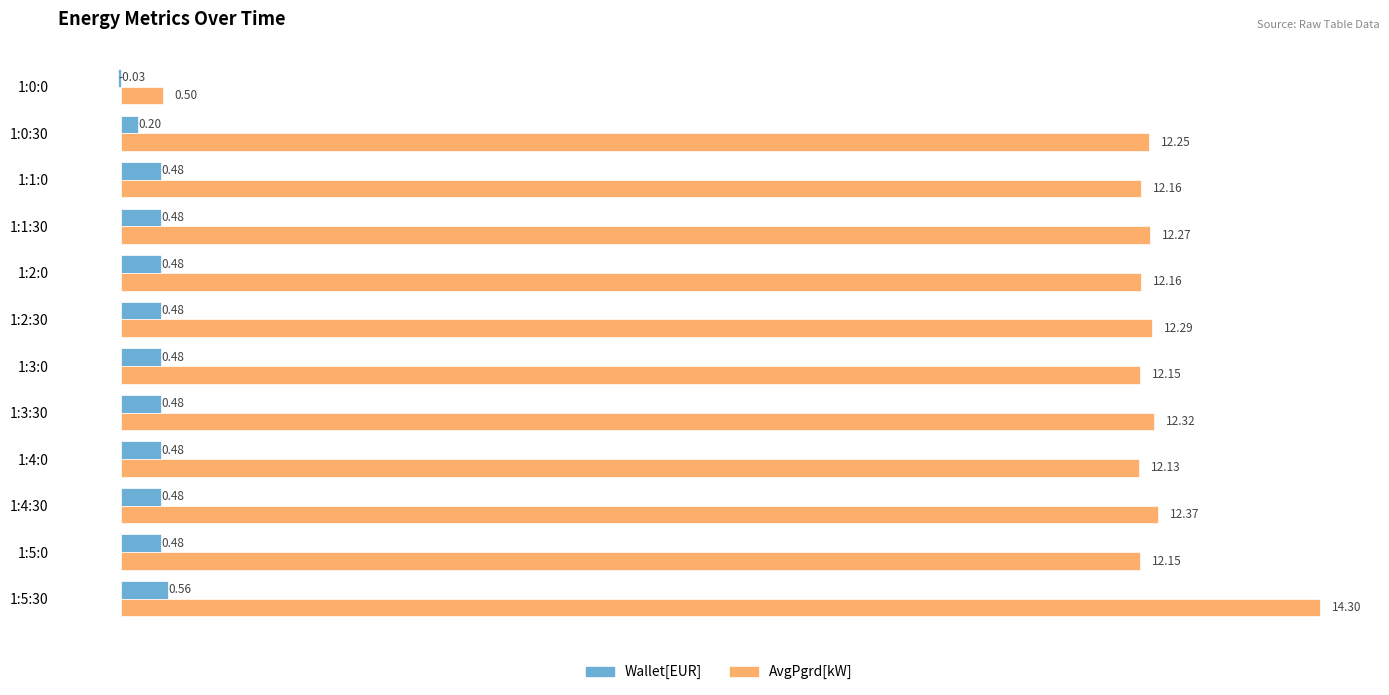

What is the total value across all series at 1:0:0?

0.5